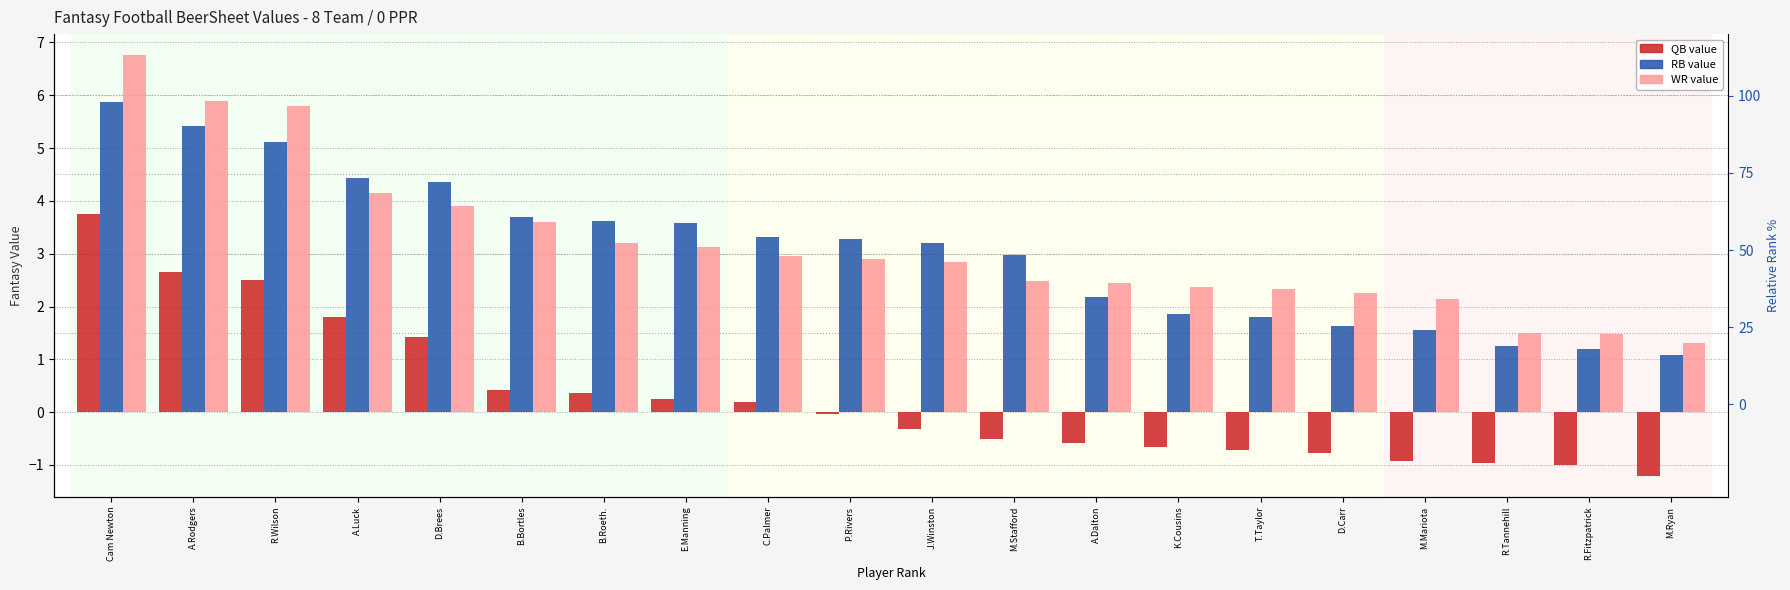

Between E.Manning and A.Dalton, which series saw the biggest shift?

RB Value (0 PPR)